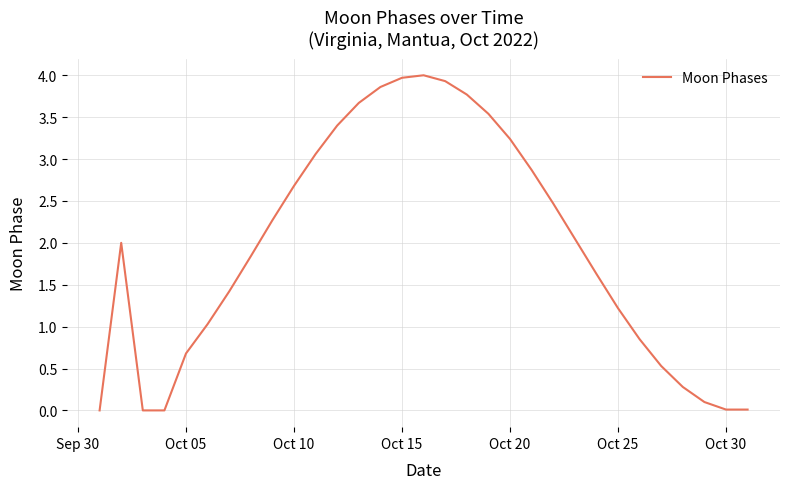

What is the maximum value shown in the chart?

4.0